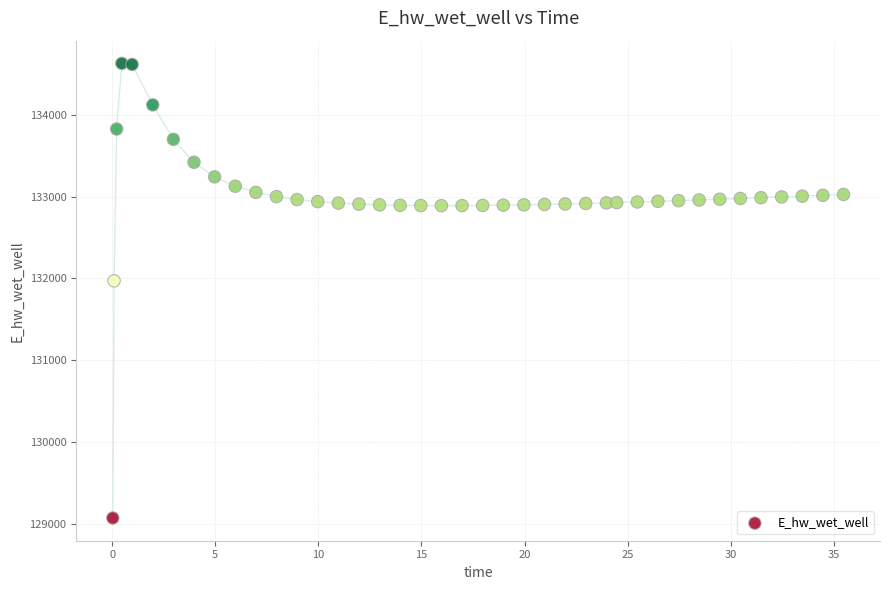

What is the range of Y values (max minus min)?

5557.7